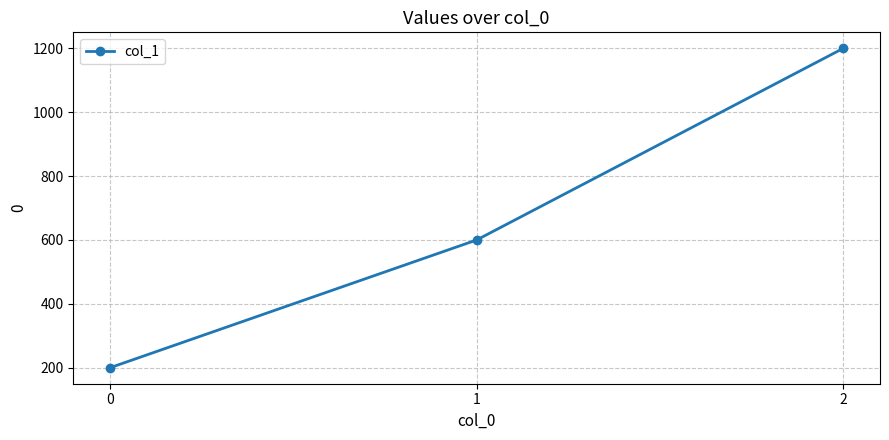

List the labels in order of value, smallest first.

0, 1, 2